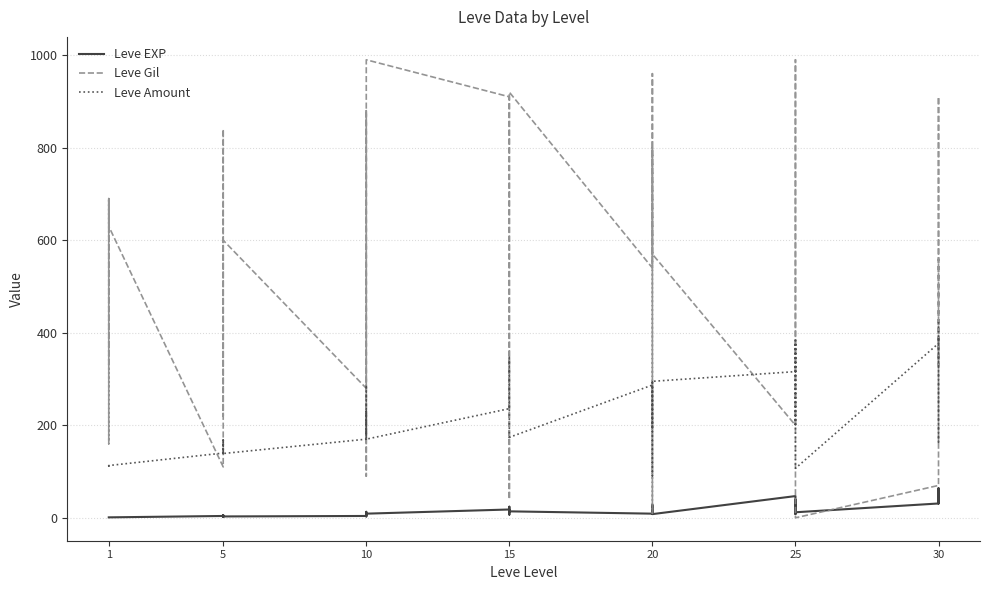

How many data points in Leve Amount are above 174?

19